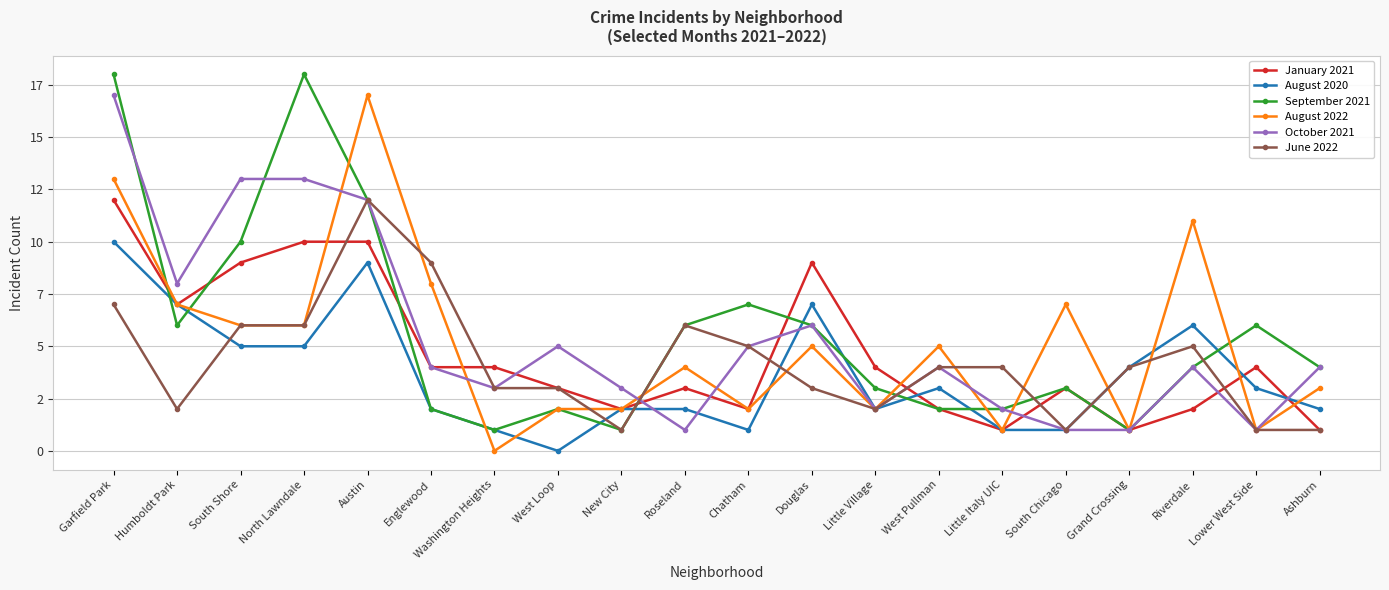

What is the difference between the second highest and minimum values in the September 2021 series?

17